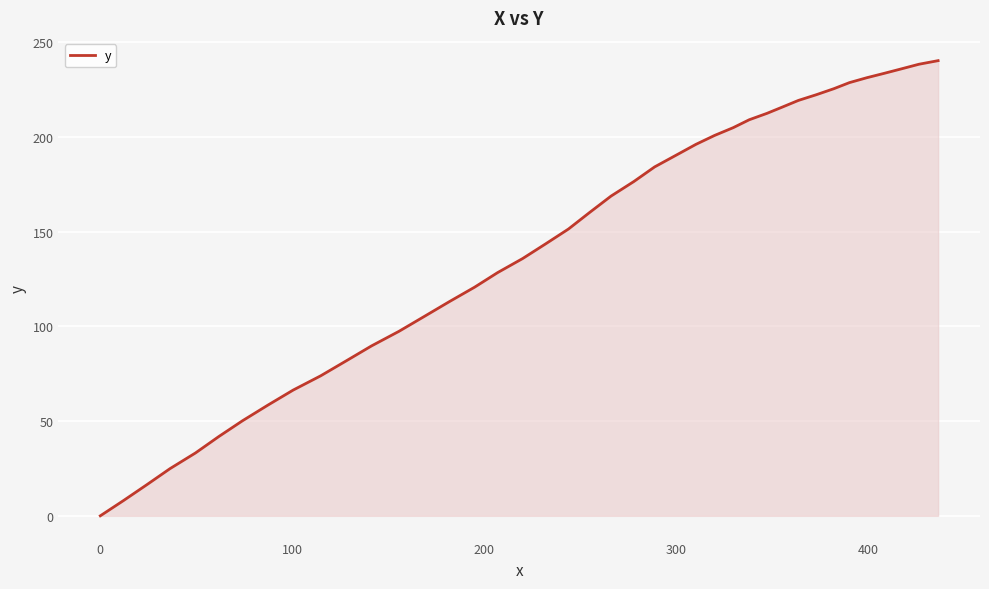

What is the difference between the second highest and second lowest values?

230.4